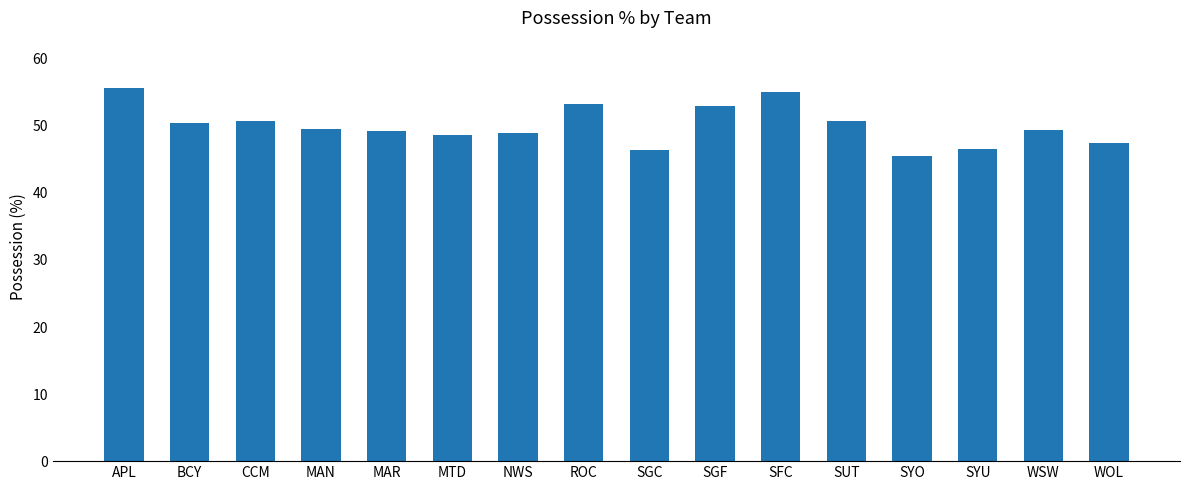

The value at BCY is 50.4. True or false?

True